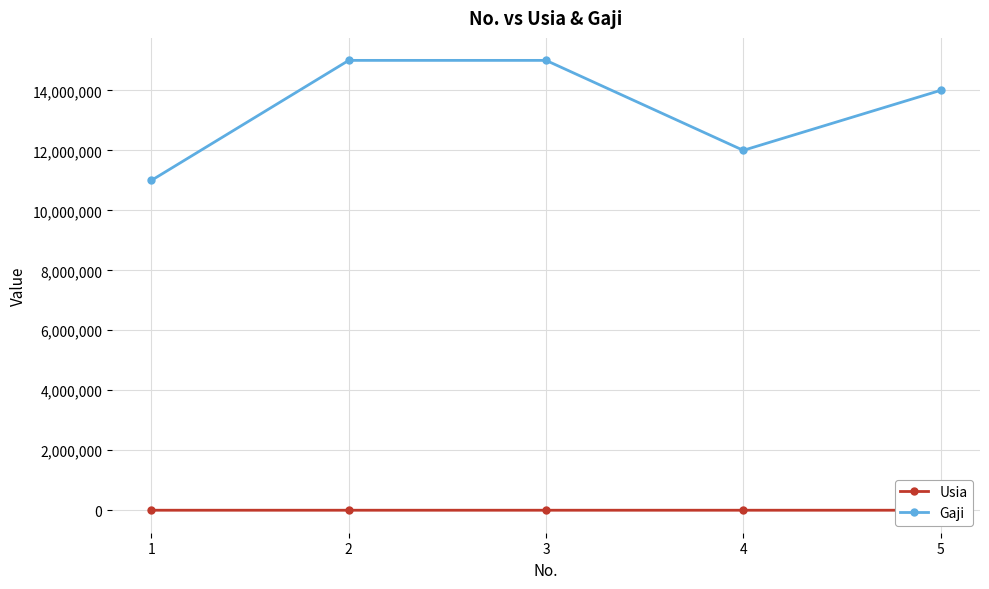

List the labels in order of Usia value, largest first.

5, 4, 2, 1, 3